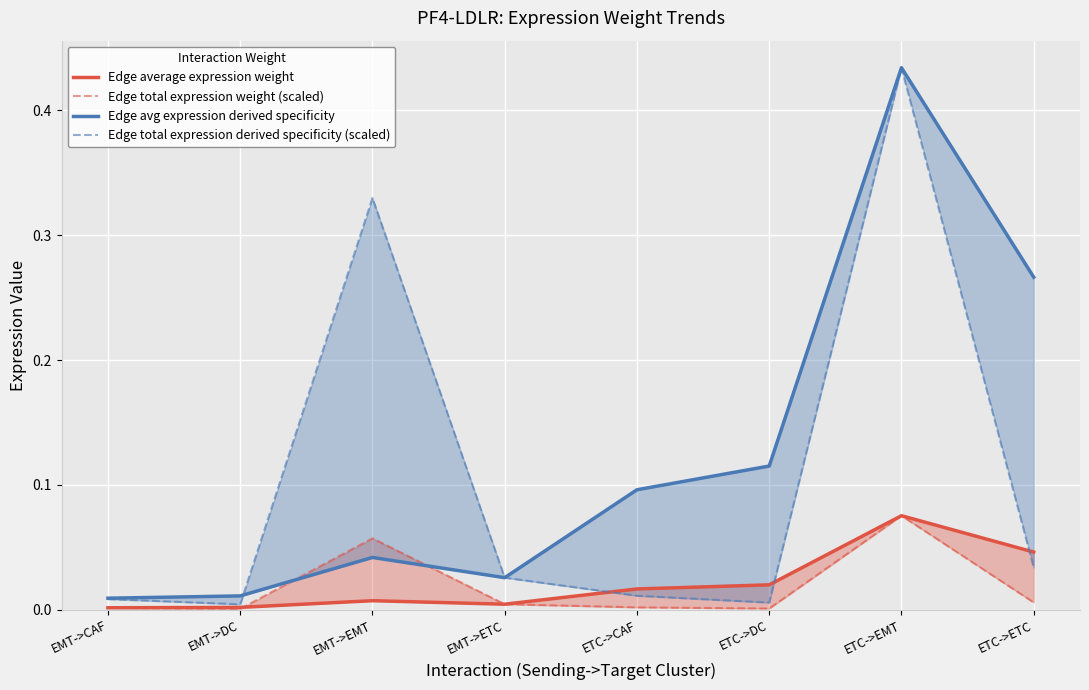

What is the difference between the maximum and minimum values in the Edge avg expression derived specificity series?

0.4